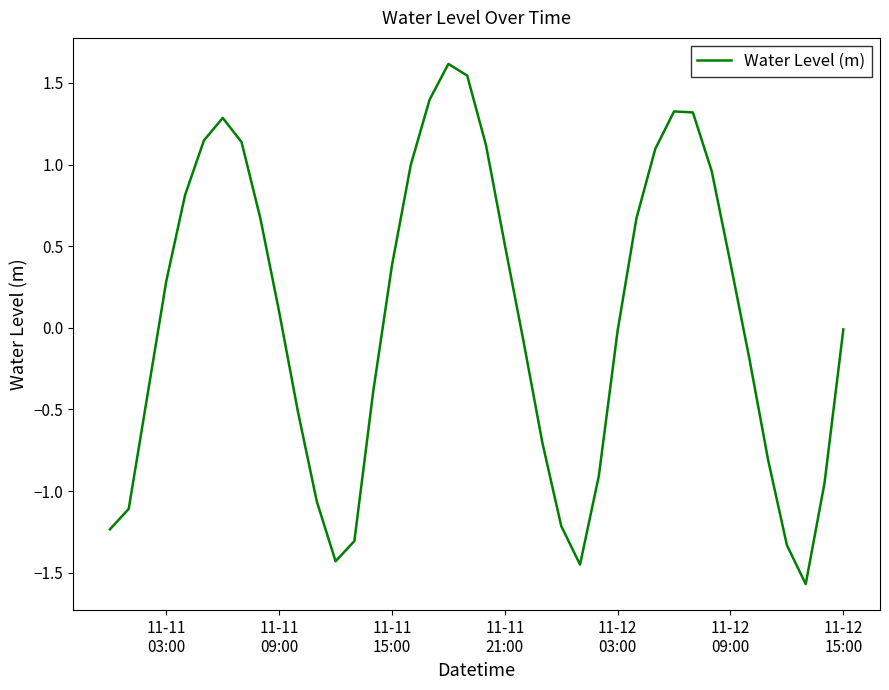

What is the difference between the maximum and minimum values?

3.2